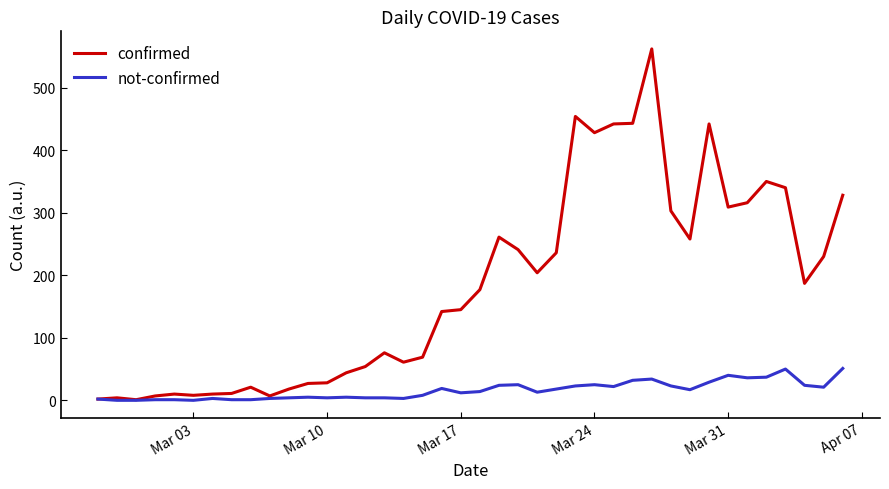

Which series has the largest total across all categories?

confirmed